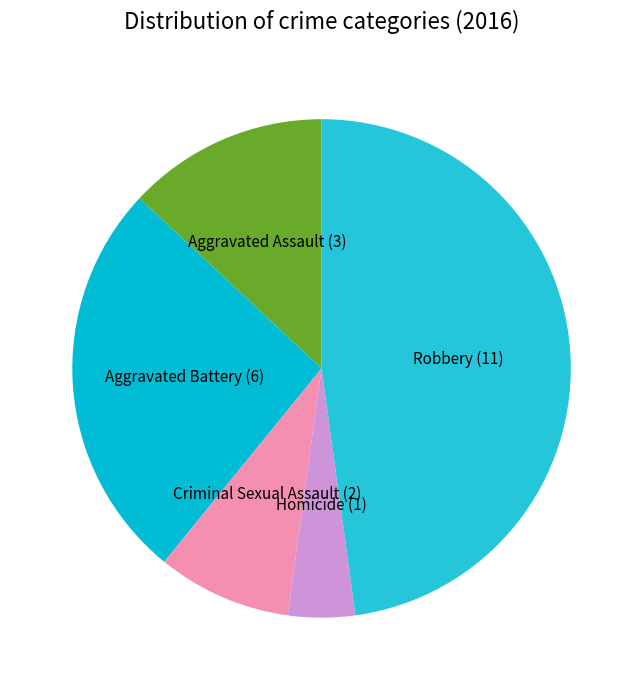

Combined, do Aggravated Assault and Robbery account for over 50%?

Yes